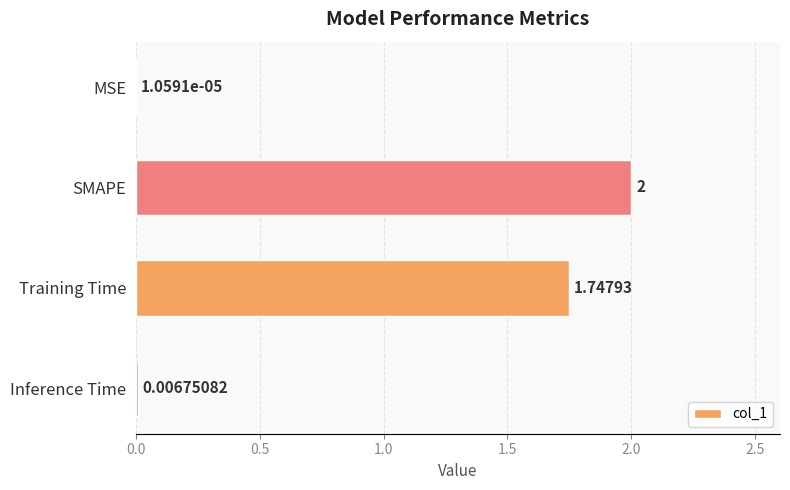

Are the bars horizontal?

Yes